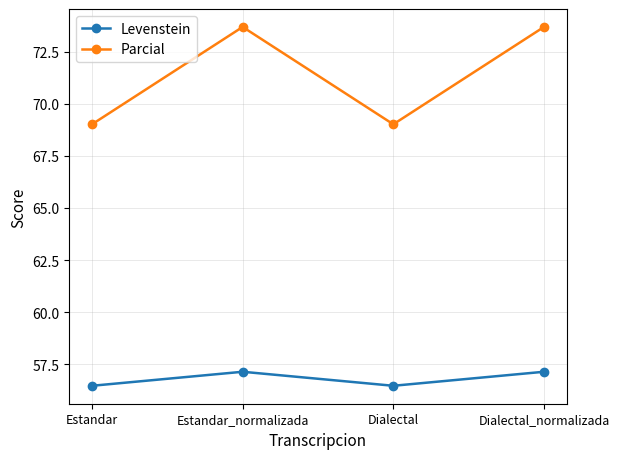

What is the greatest value displayed?

73.7